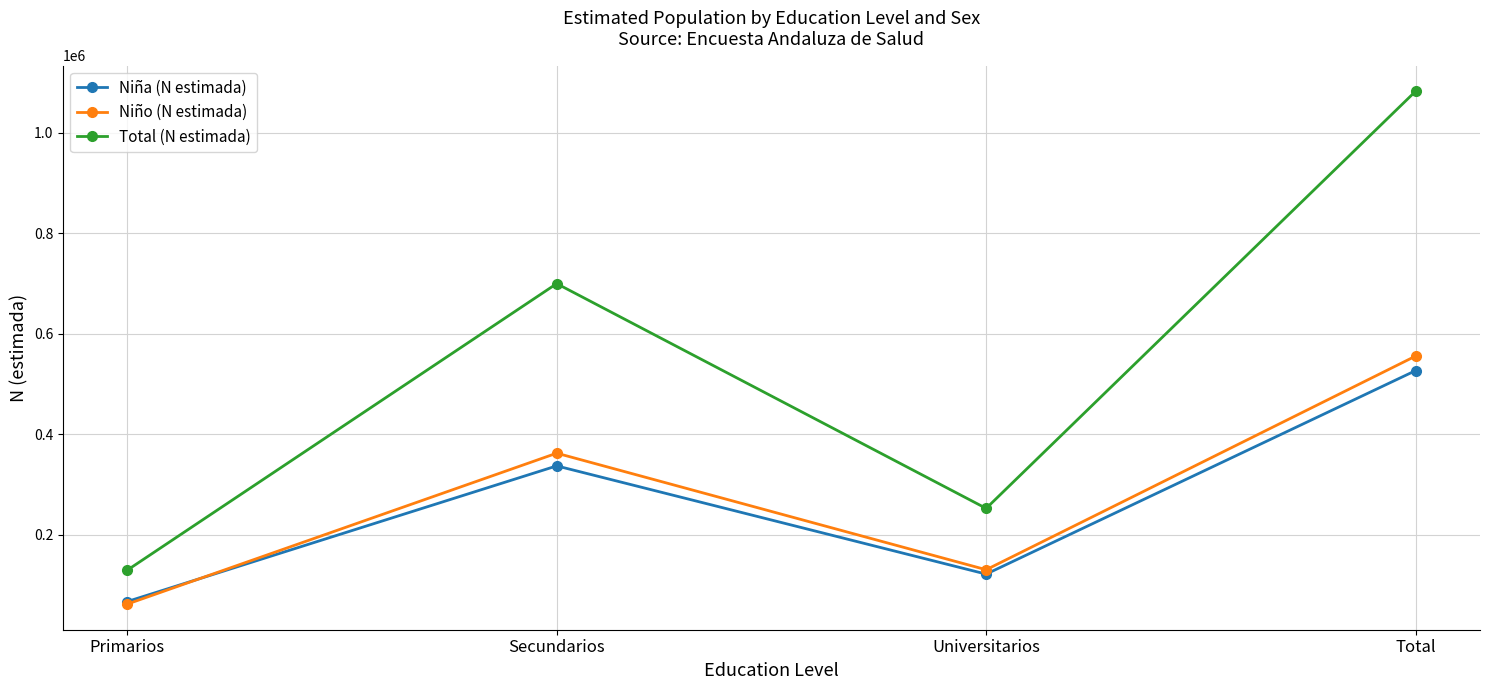

The value of Niño (N estimada) at Primarios is 62427. True or false?

True